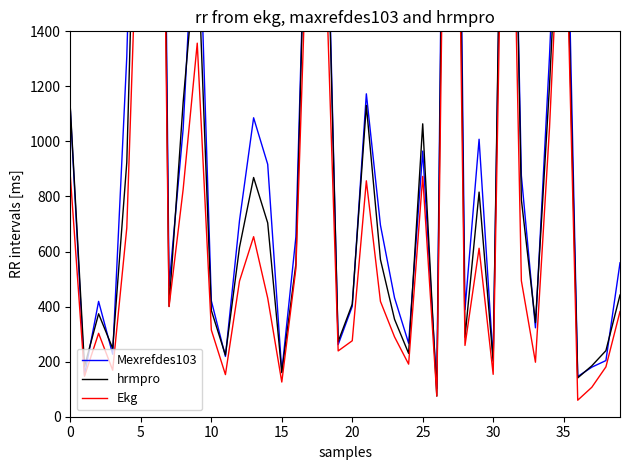

What are all the series names shown in the legend?

Mexrefdes103, hrmpro, Ekg